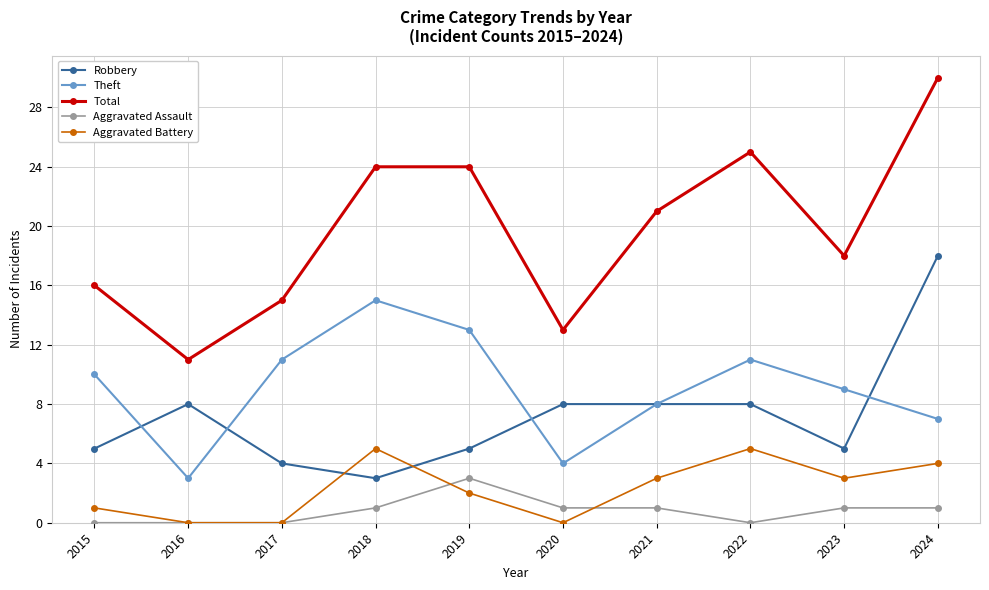

At which label does Aggravated Battery first exceed 3?

2018